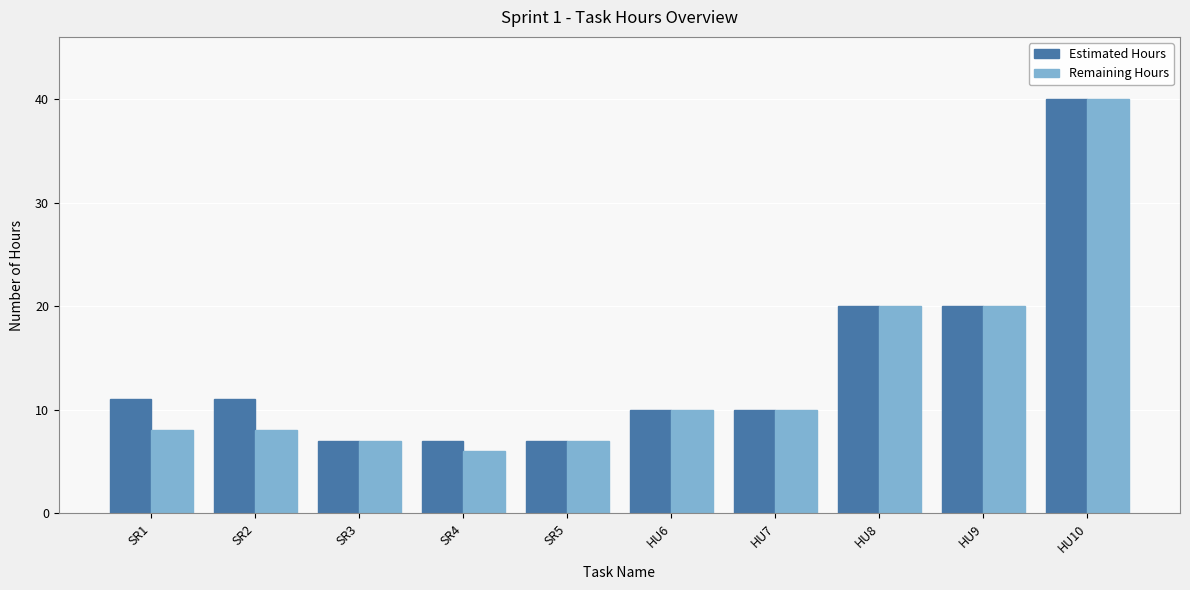

How many values in the Remaining Hours series are below 10?

5